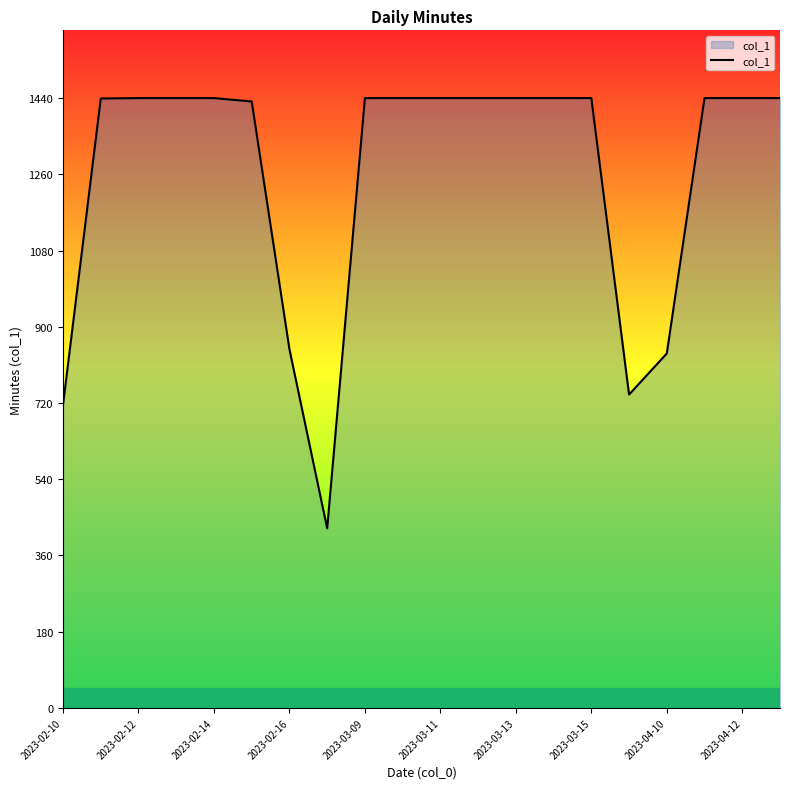

Approximately how many times larger is the value at 2023-02-16 compared to 2023-03-13?

0.6